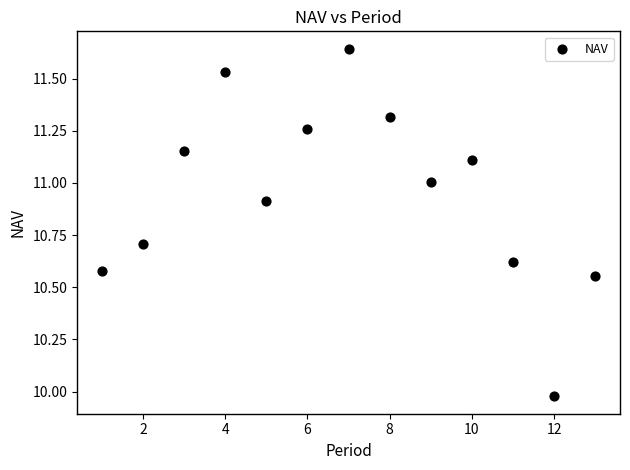

What is the range of X values (max minus min)?

12.0